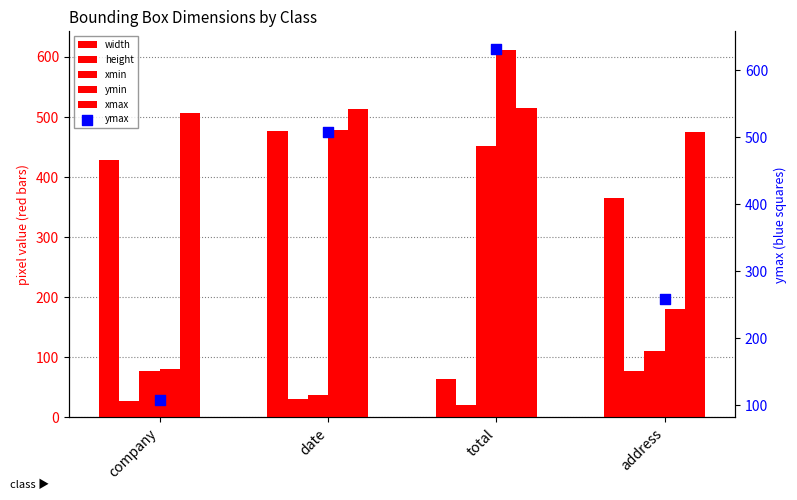

What are all the series names shown in the legend?

width, height, xmin, ymin, xmax, ymax